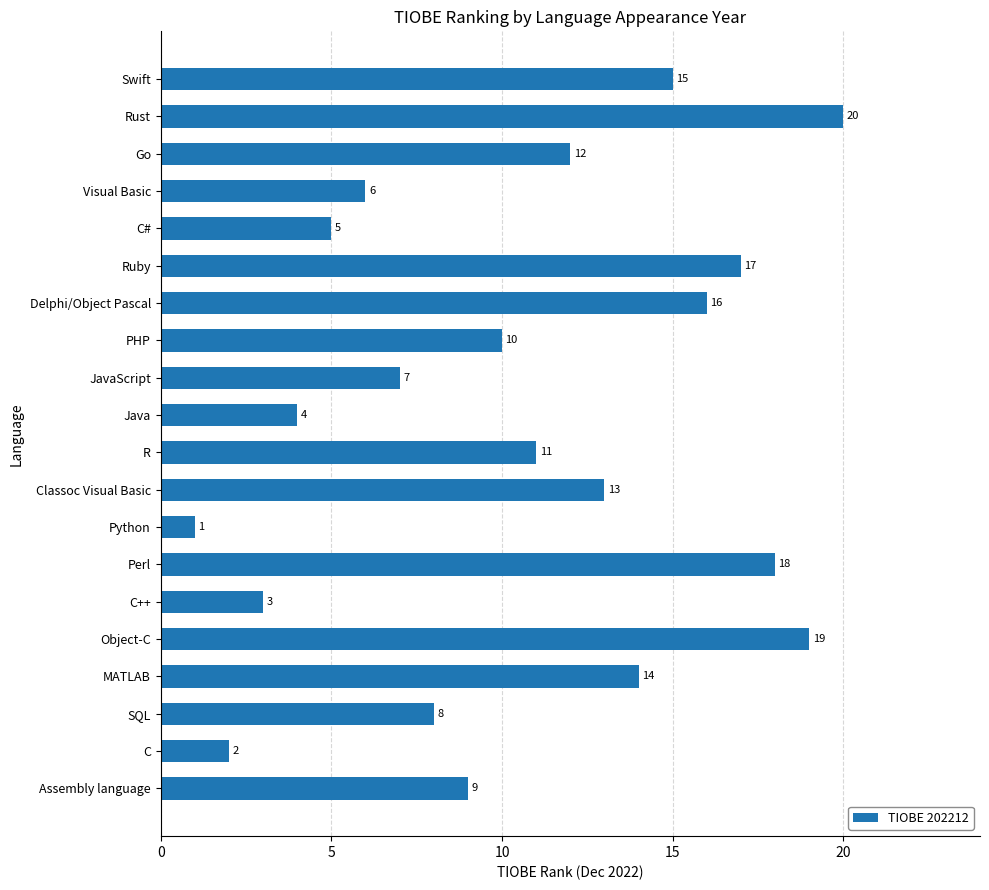

What is the difference between the second highest and minimum values?

18